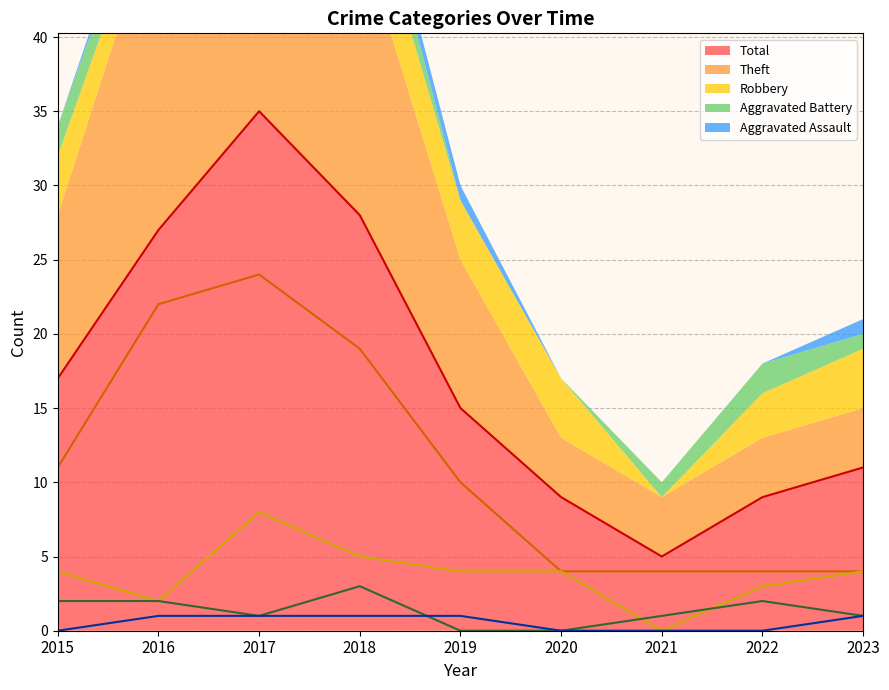

What is the lowest value of the Total series?

5